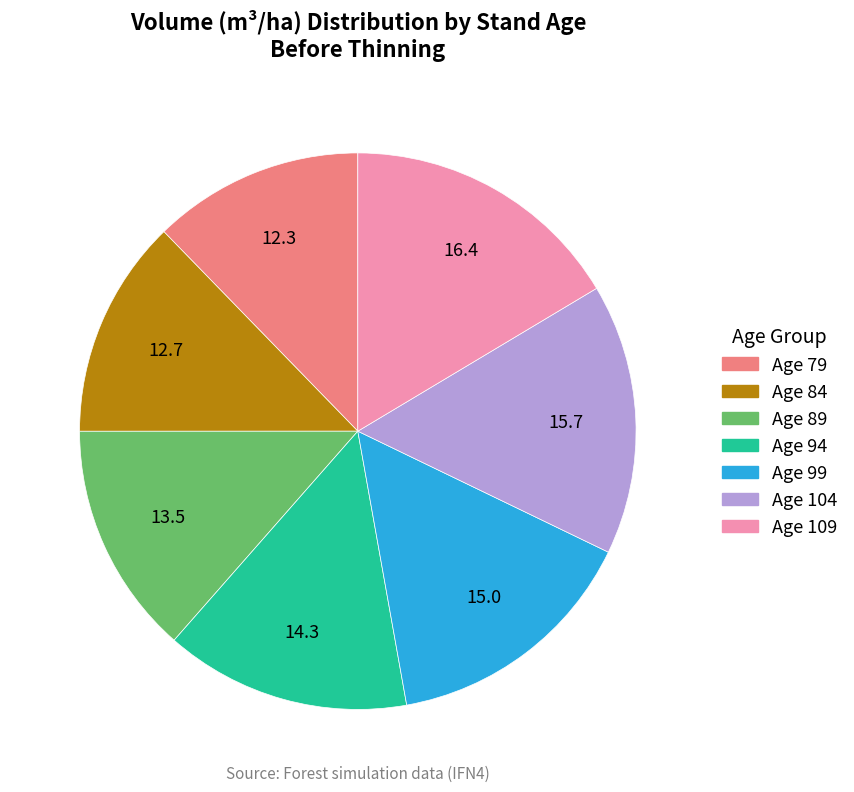

How many segments does this pie chart have?

7